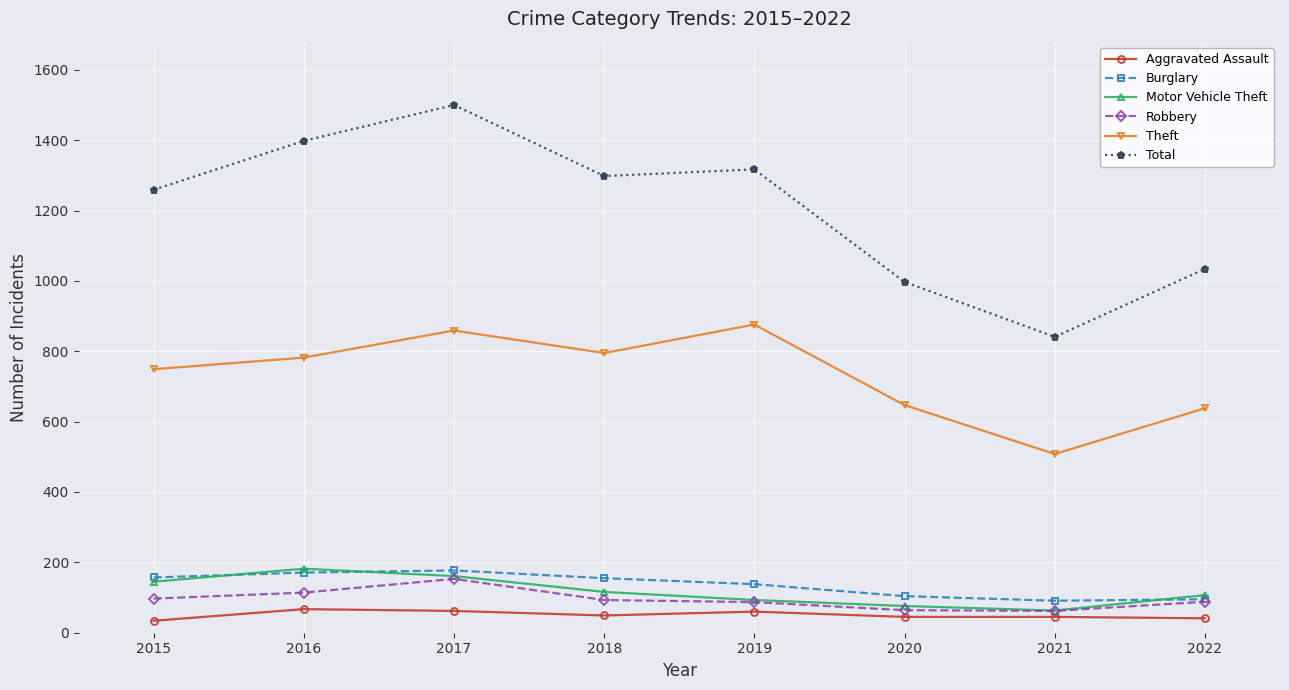

True or false: Motor Vehicle Theft has a value of 76 at 2017.

False